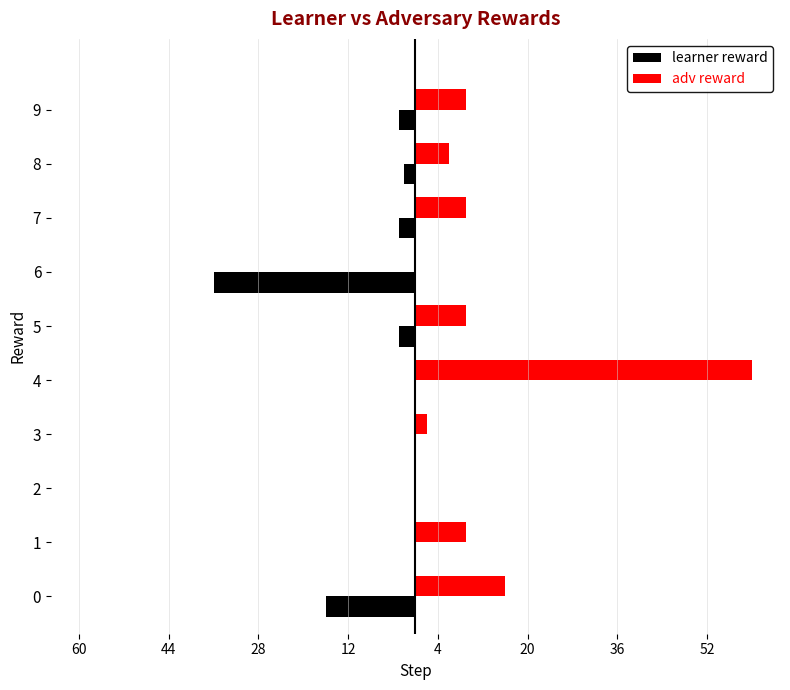

What are all the series names shown in the legend?

learner reward, adv reward